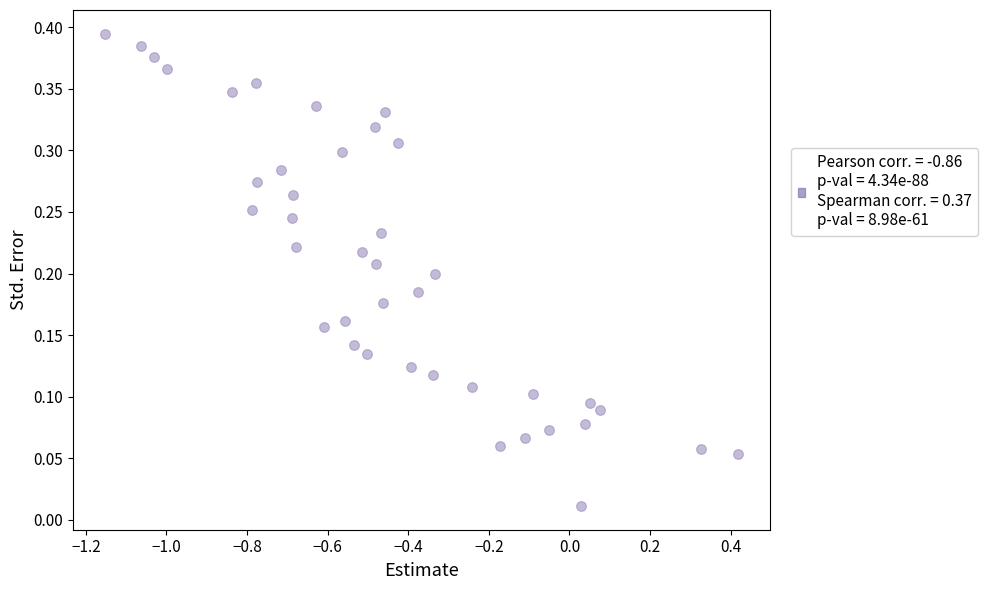

What is the range of X values (max minus min)?

1.6